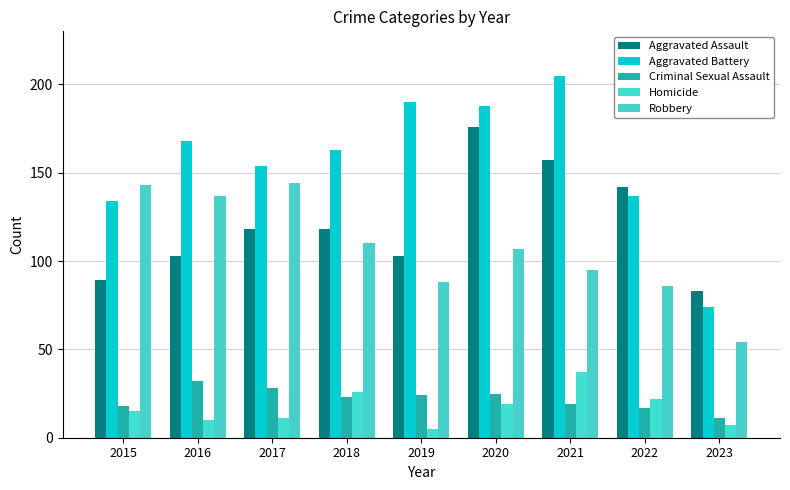

How many categories are shown in the chart?

9